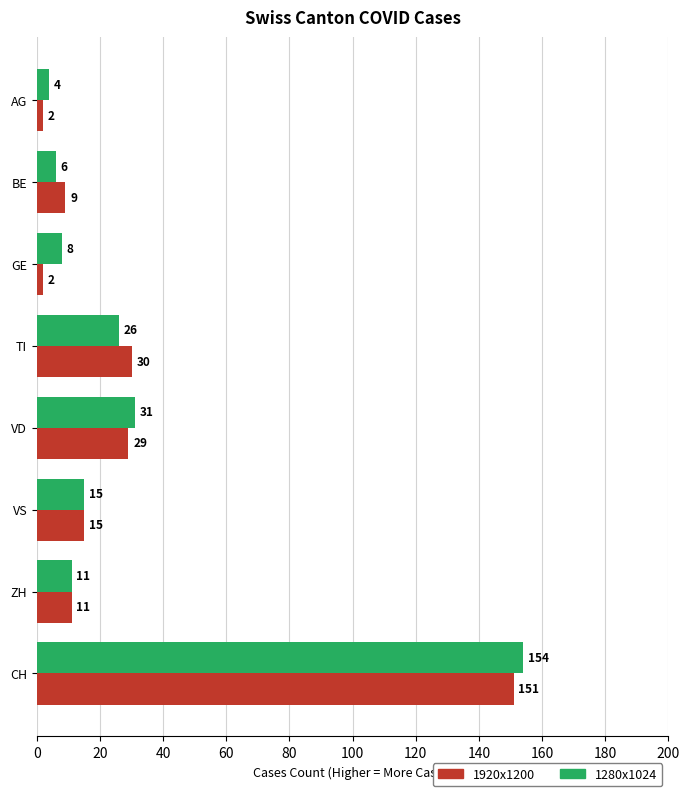

How many data points does each series have?

8